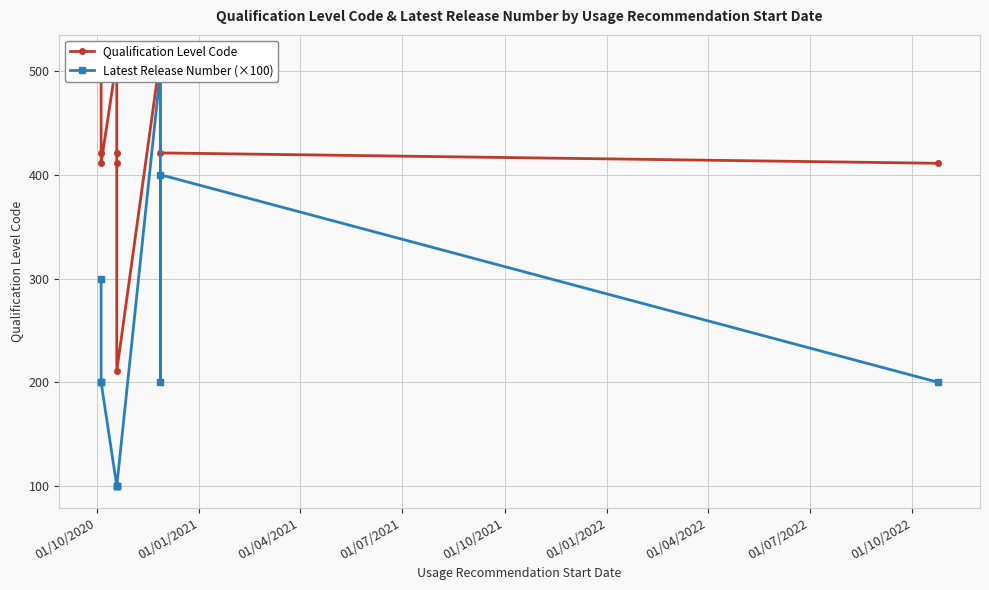

How many interior local valleys does the Qualification Level Code series have?

2